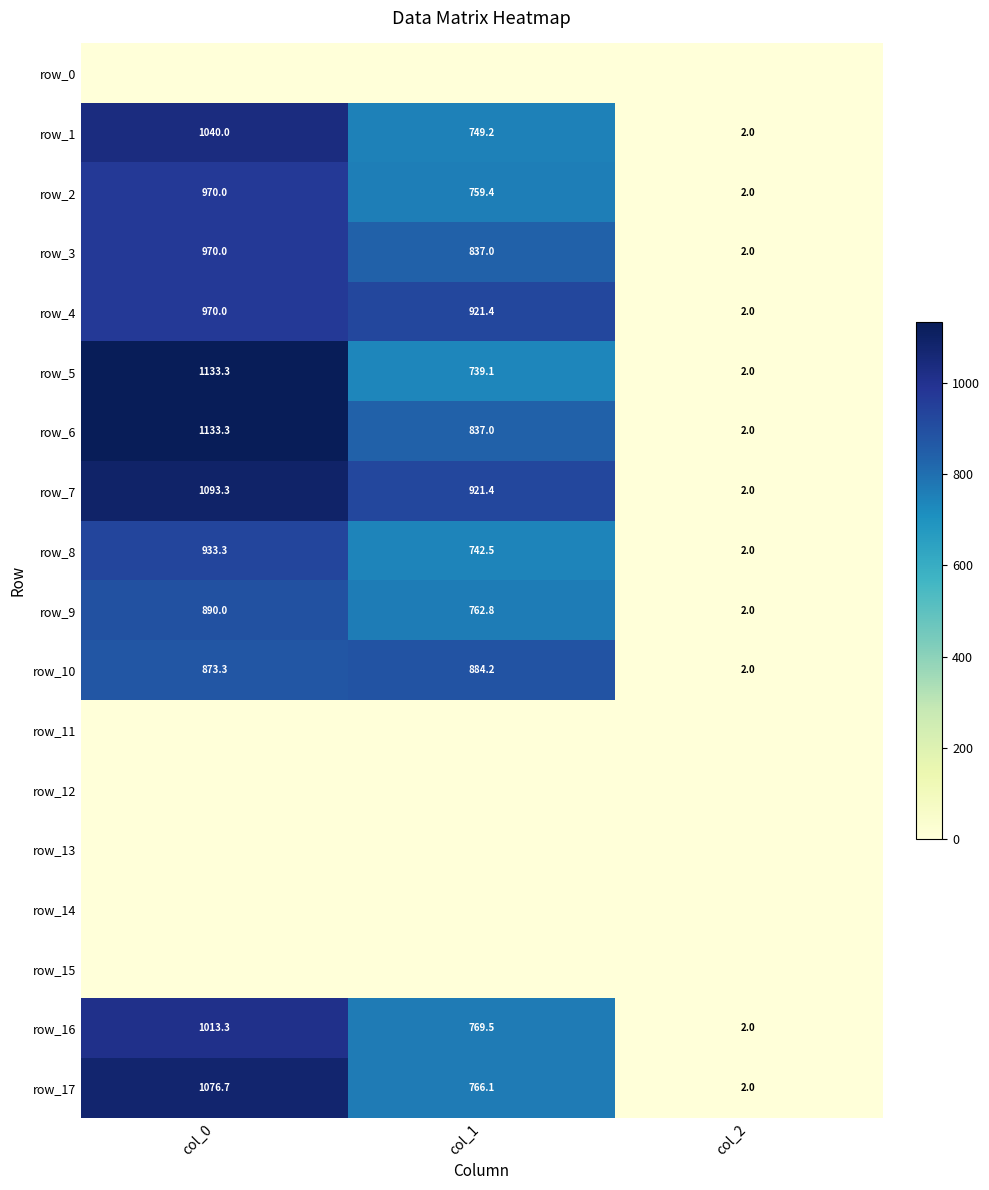

How many categories are shown in the chart?

3